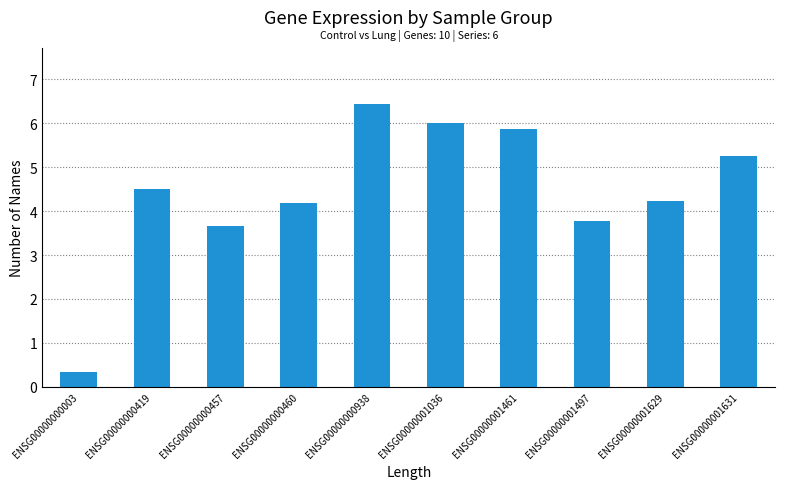

Reading left to right, what are all the values shown in this chart?

0.3	4.5	3.7	4.2	6.4	6.0	5.9	3.8	4.2	5.3